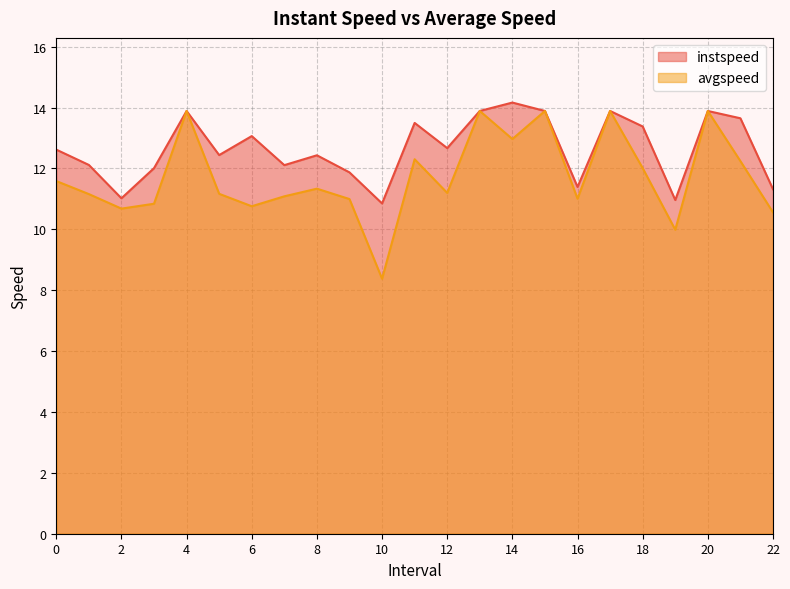

How many categories are shown in the chart?

23